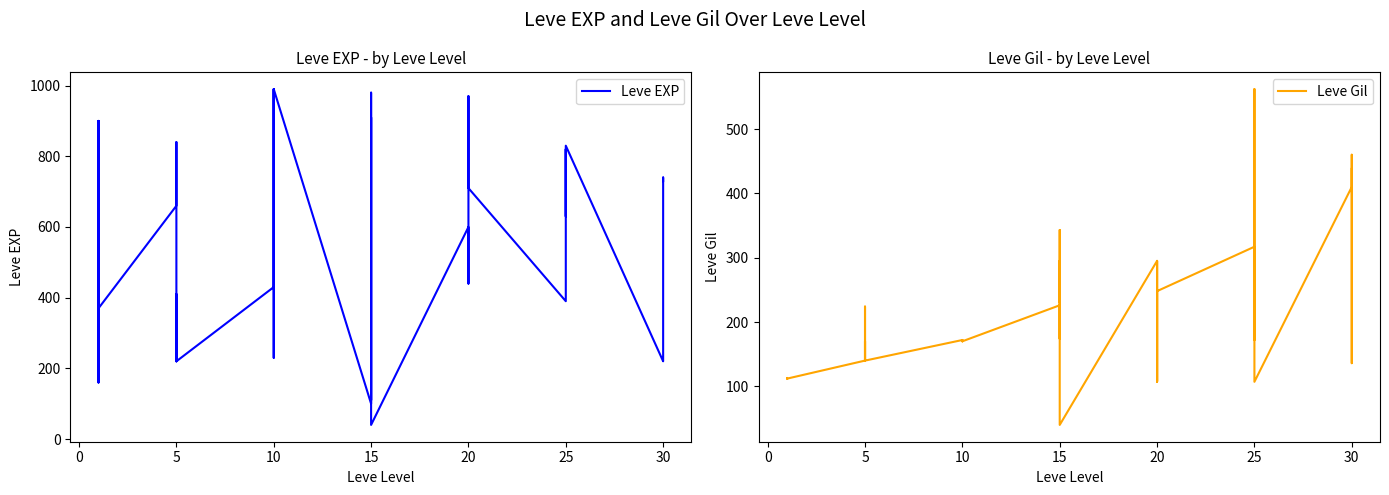

What is the maximum value for Leve Gil?

562